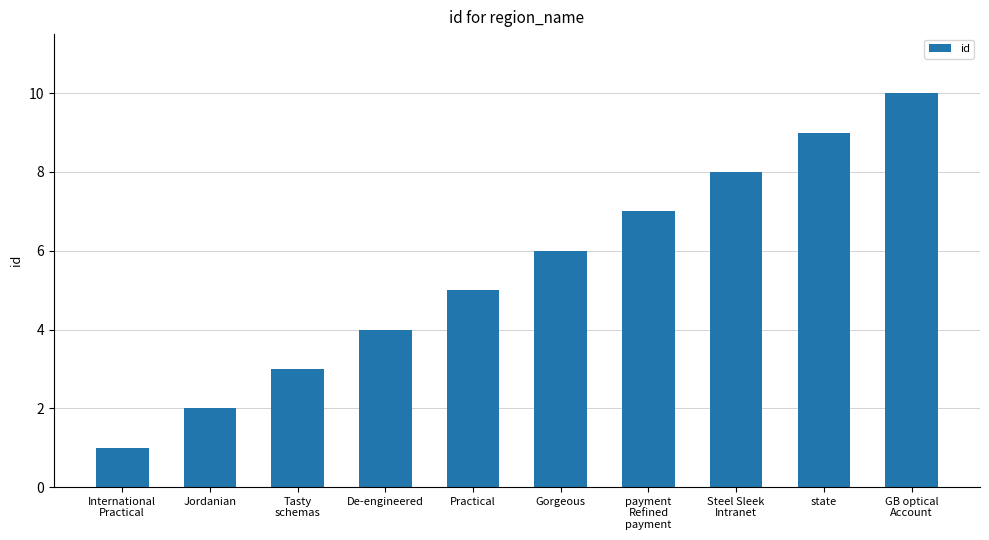

Which has a higher value, Steel Sleek
Intranet or state?

state